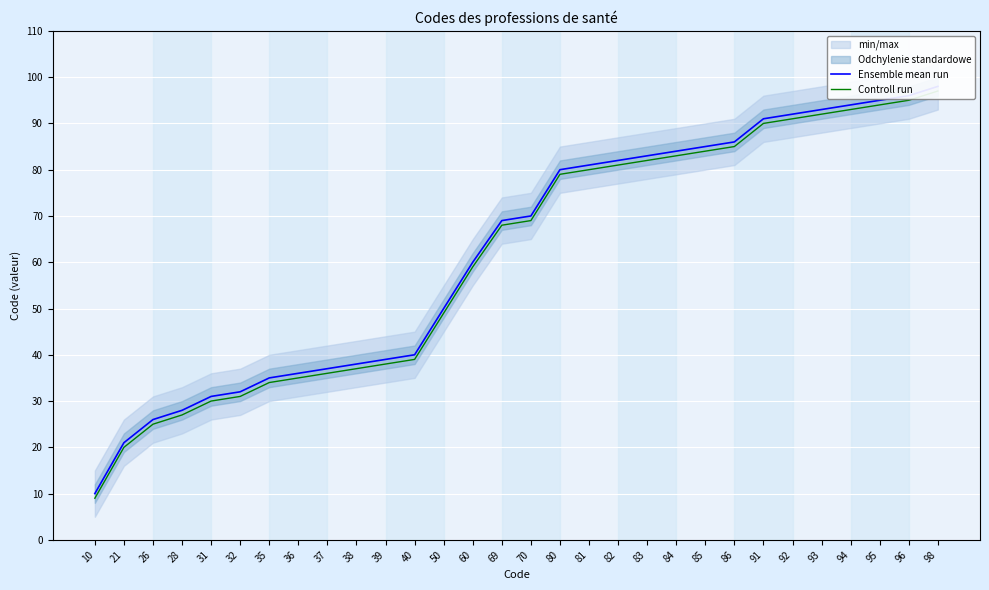

How many distinct data groups are displayed?

2